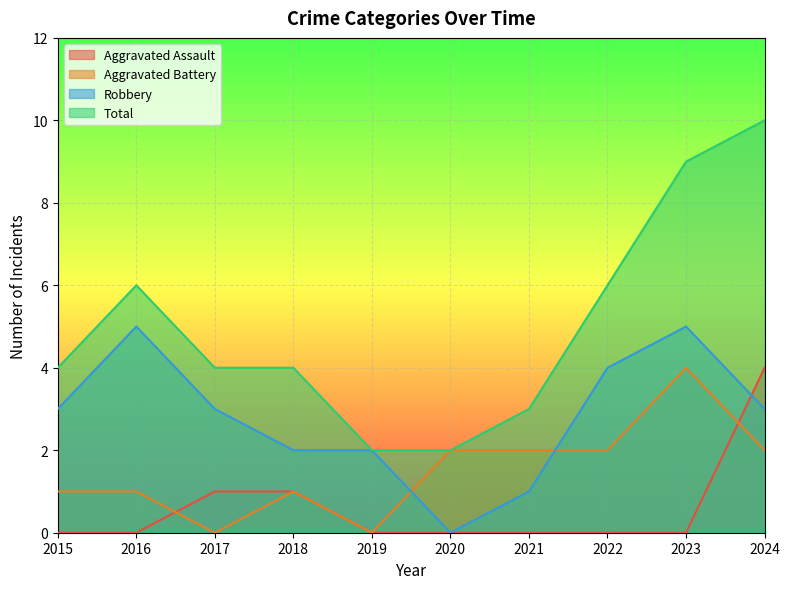

Which label corresponds to the largest value in the chart?

2024